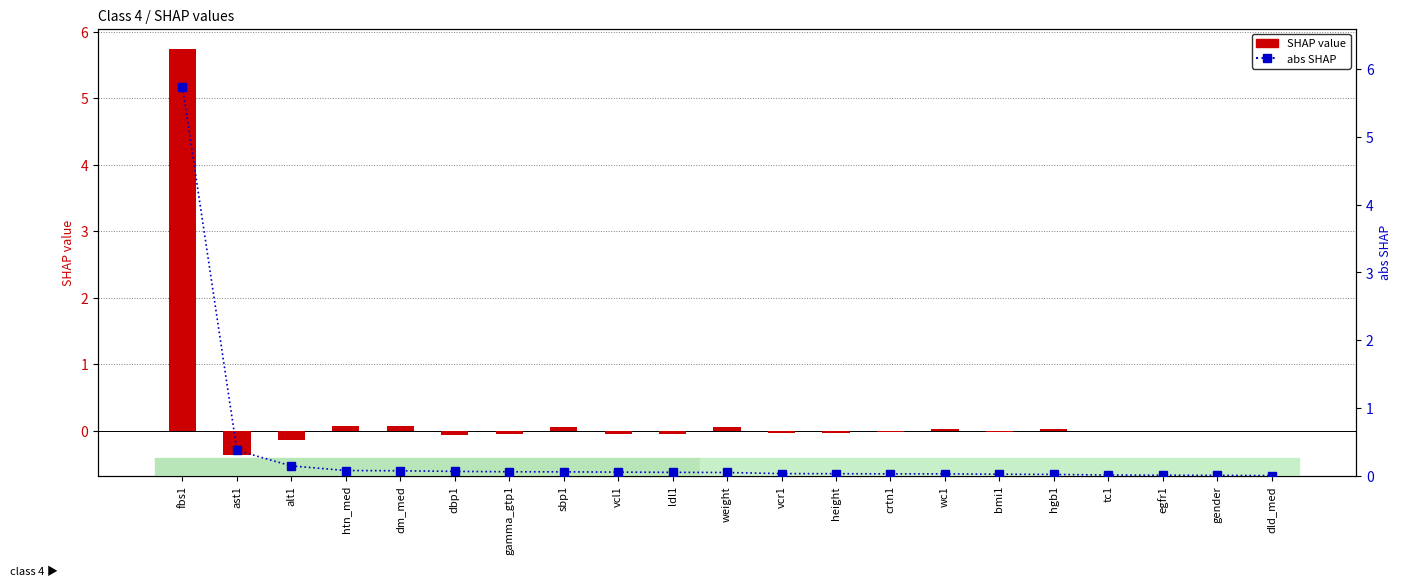

What are all the series names shown in the legend?

SHAP value, abs SHAP